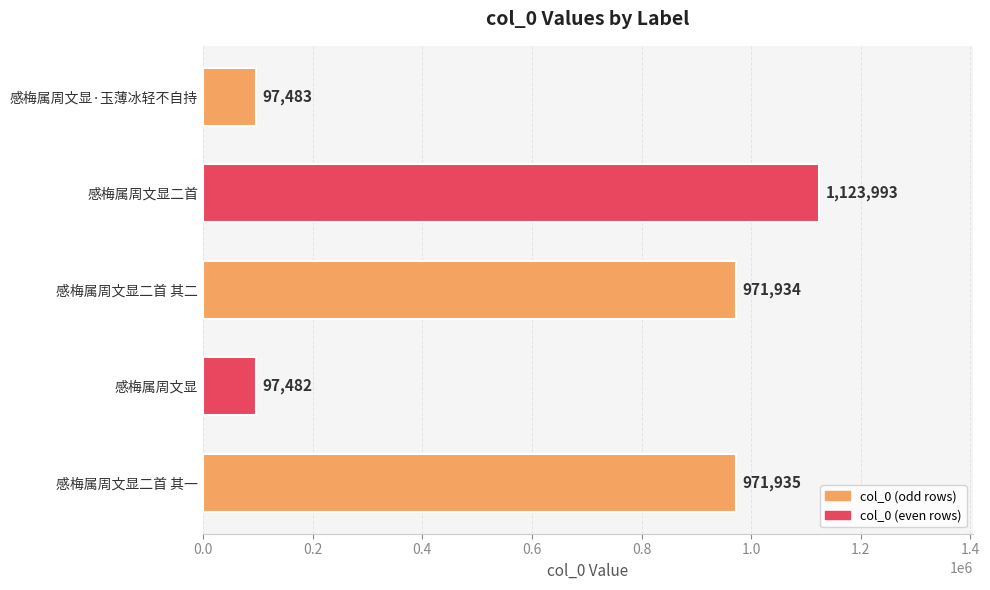

Reading top to bottom, list all the values displayed in this chart.

97483	1123993	971934	97482	971935